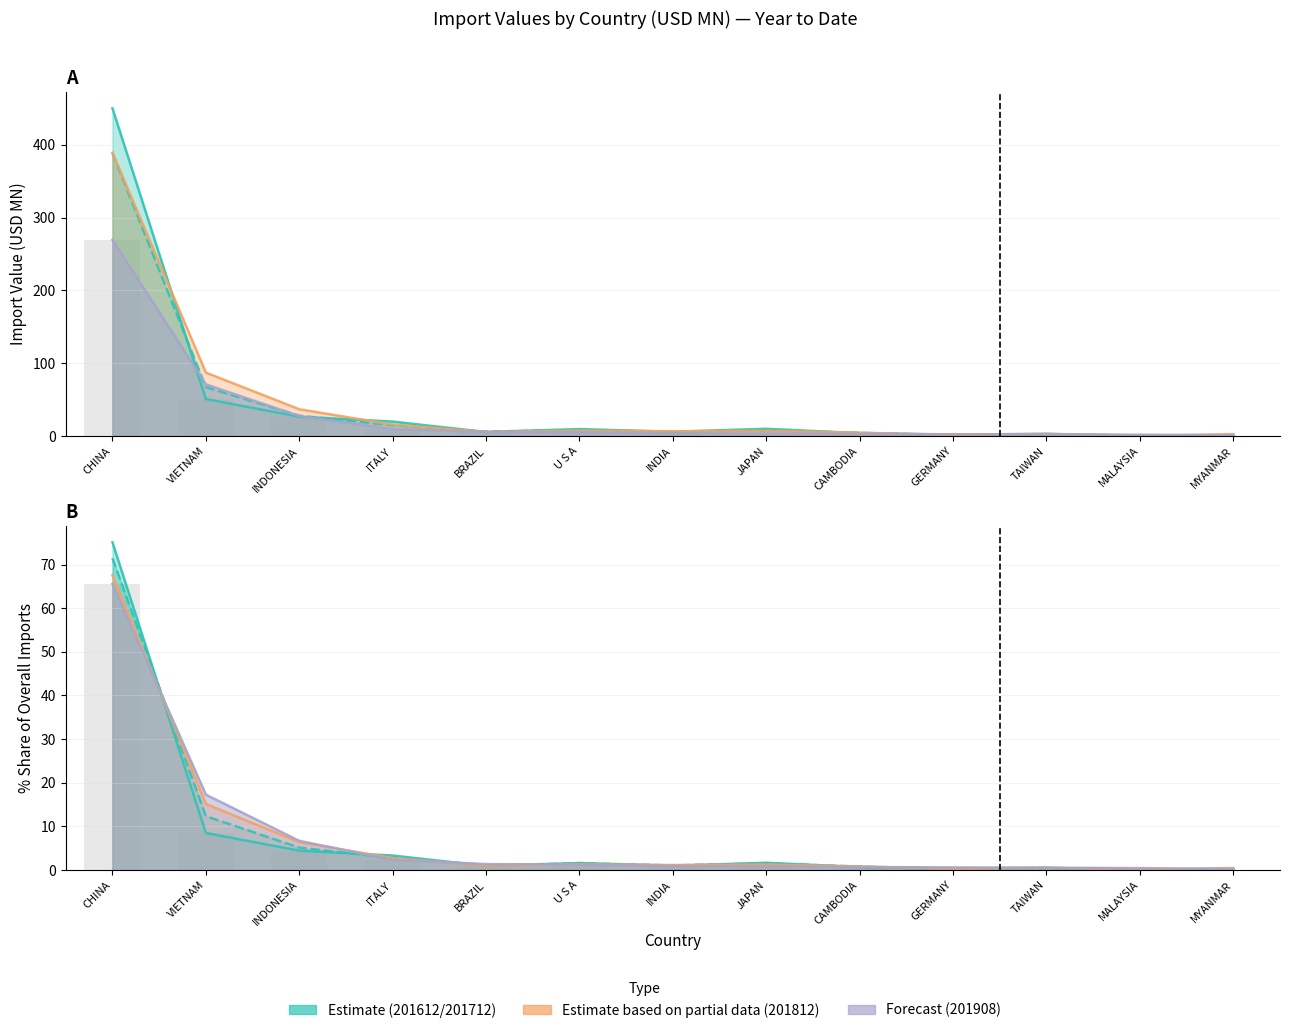

Reading left to right, transcribe all the data shown in this chart.

201612: CHINA=450.1	VIETNAM=50.8	INDONESIA=26.5	ITALY=19.8	BRAZIL=5.5	U S A=9.5	INDIA=5.8	JAPAN=9.9	CAMBODIA=3.9	GERMANY=1.9	TAIWAN=3.0	MALAYSIA=0.3	MYANMAR=0.5
201712: CHINA=388.9	VIETNAM=67.1	INDONESIA=27.9	ITALY=14.8	BRAZIL=6.1	U S A=8.1	INDIA=5.7	JAPAN=8.1	CAMBODIA=4.3	GERMANY=1.1	TAIWAN=2.3	MALAYSIA=0.8	MYANMAR=0.7
201812: CHINA=389.1	VIETNAM=87.1	INDONESIA=36.7	ITALY=15.6	BRAZIL=5.5	U S A=7.5	INDIA=6.5	JAPAN=7.2	CAMBODIA=4.6	GERMANY=1.3	TAIWAN=2.8	MALAYSIA=0.2	MYANMAR=2.6
201908: CHINA=269.4	VIETNAM=70.9	INDONESIA=27.4	ITALY=9.5	BRAZIL=5.5	U S A=5.0	INDIA=3.4	JAPAN=3.3	CAMBODIA=2.8	GERMANY=2.4	TAIWAN=2.1	MALAYSIA=1.7	MYANMAR=0.9